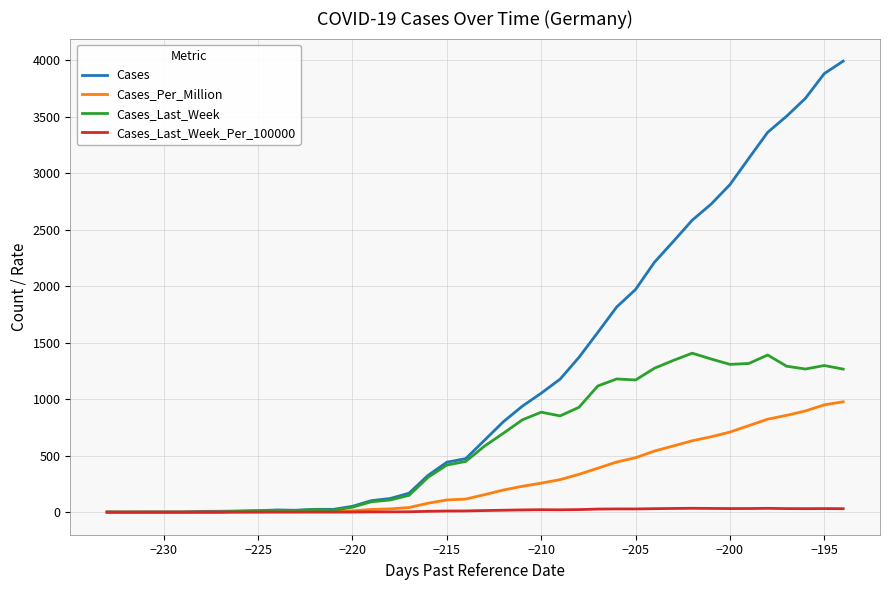

Rank the series by their average value, from lowest to highest.

Cases_Last_Week_Per_100000, Cases_Per_Million, Cases_Last_Week, Cases